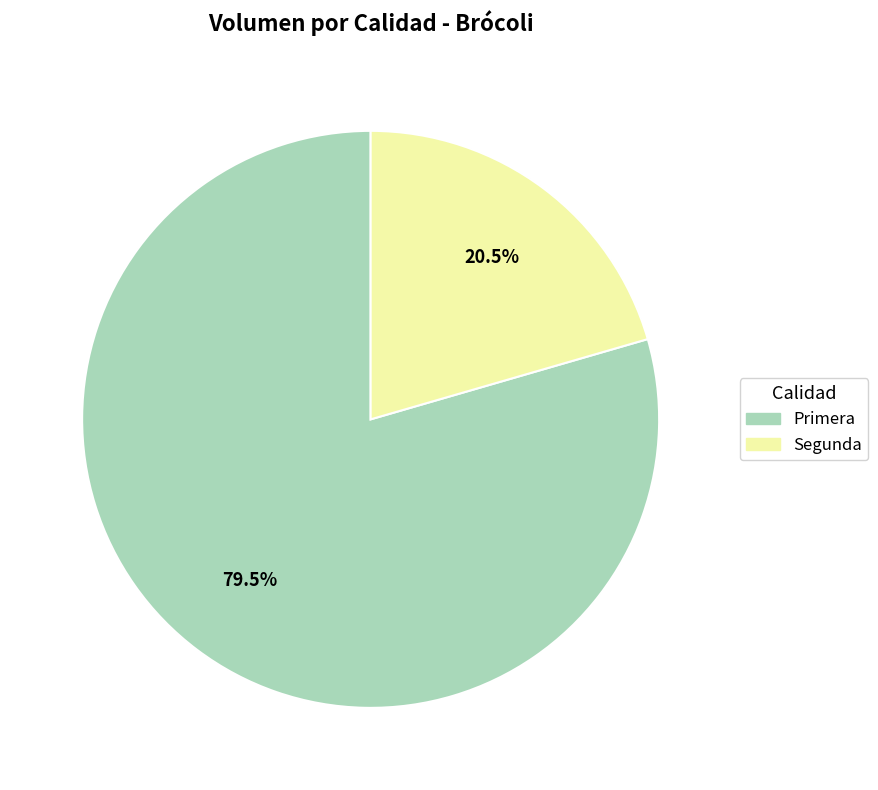

Which category has the smallest portion of the pie?

Segunda